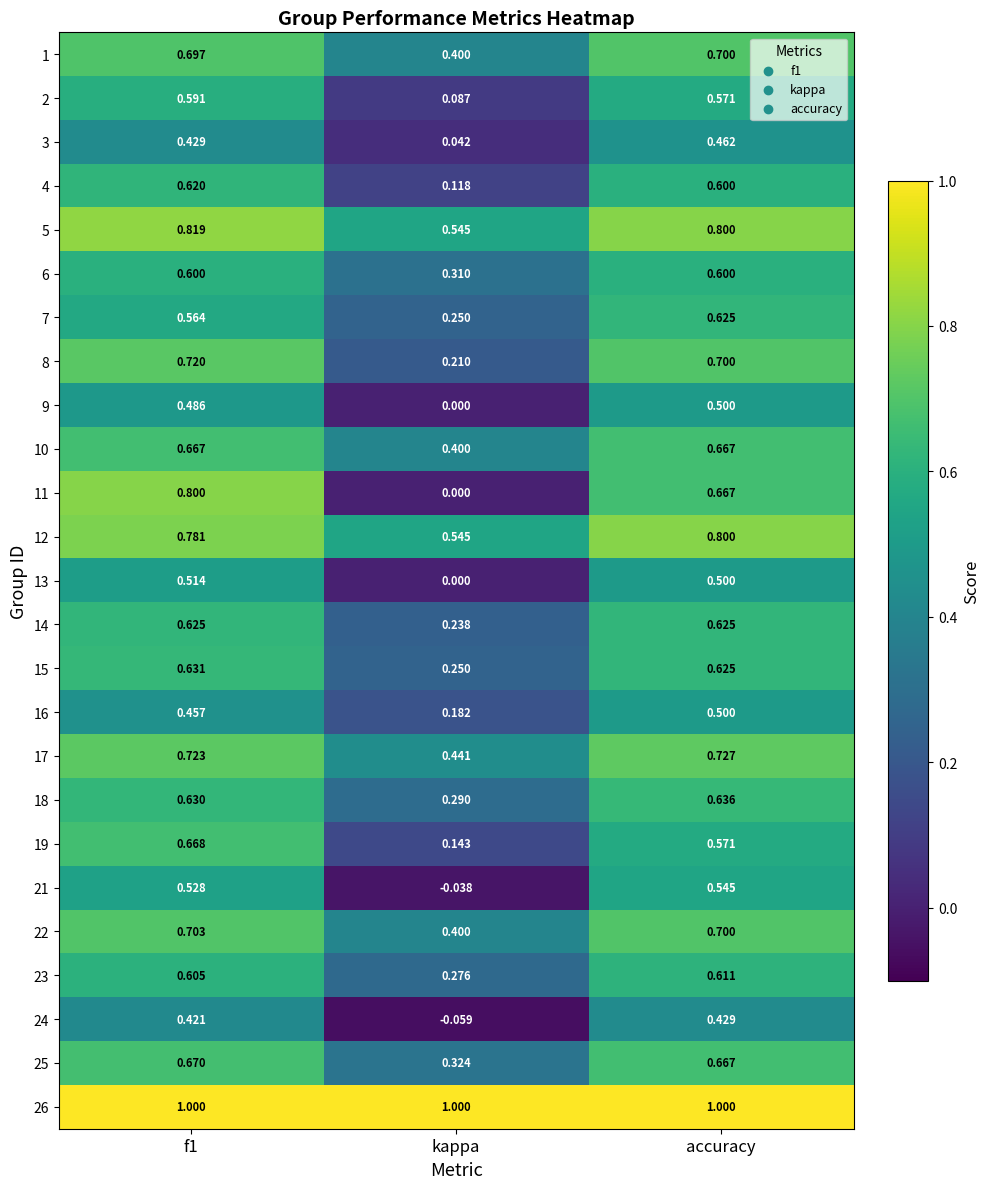

Which label corresponds to the smallest value in the chart?

kappa